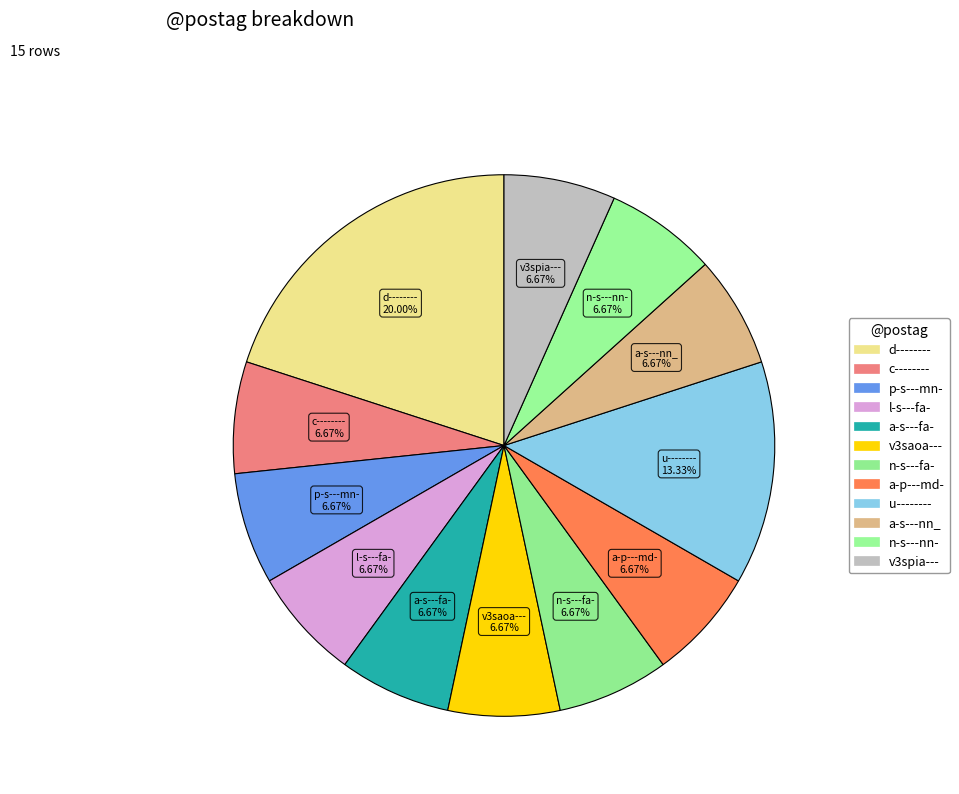

Count the number of slices in the pie.

12